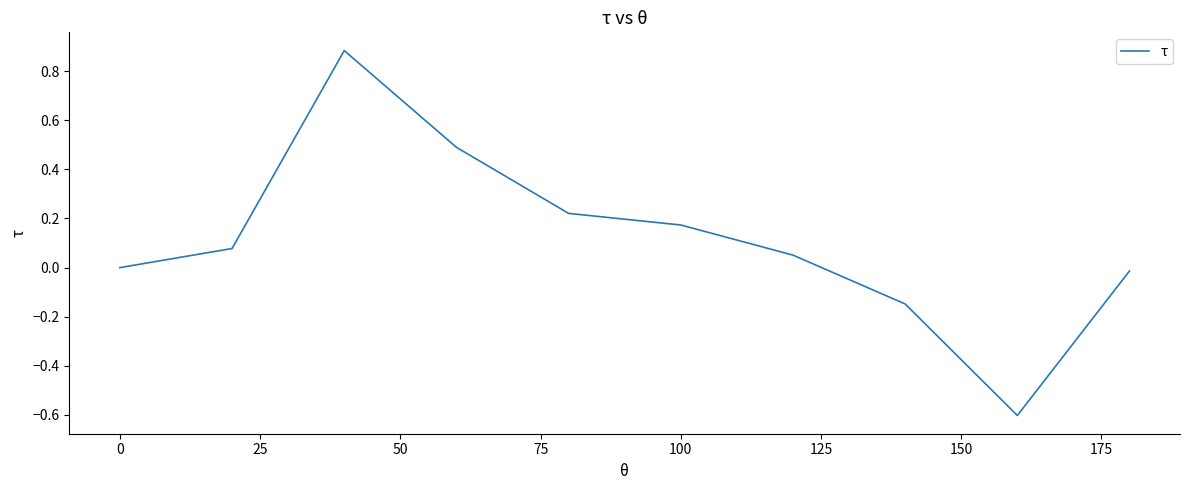

What is the minimum value shown in the chart?

-0.6